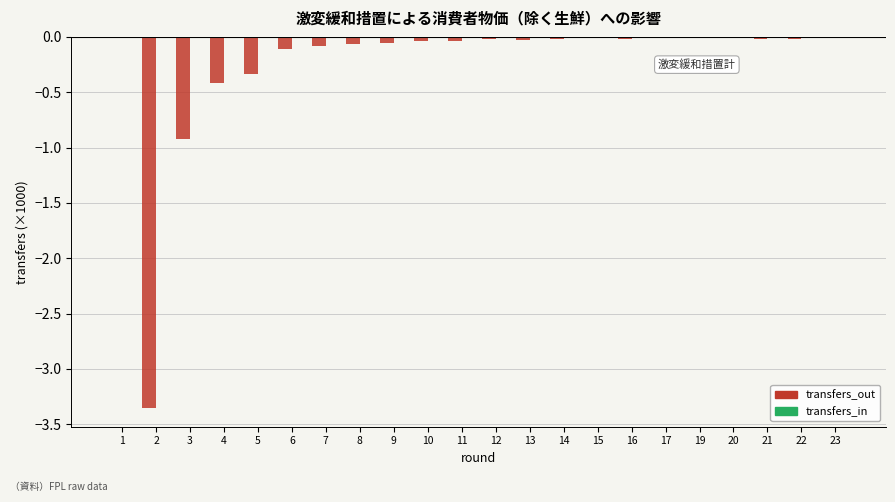

Are the bars horizontal?

No